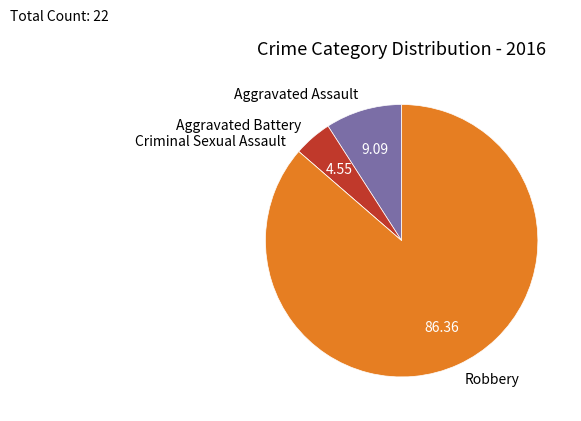

Which has a higher value, Aggravated Assault or Robbery?

Robbery